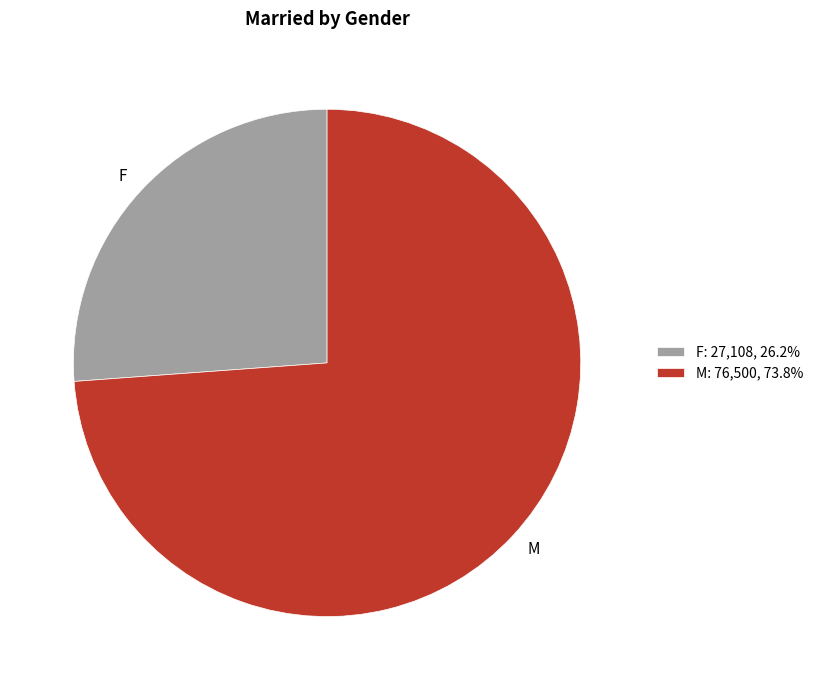

Do F and M together represent more than half of the pie?

Yes